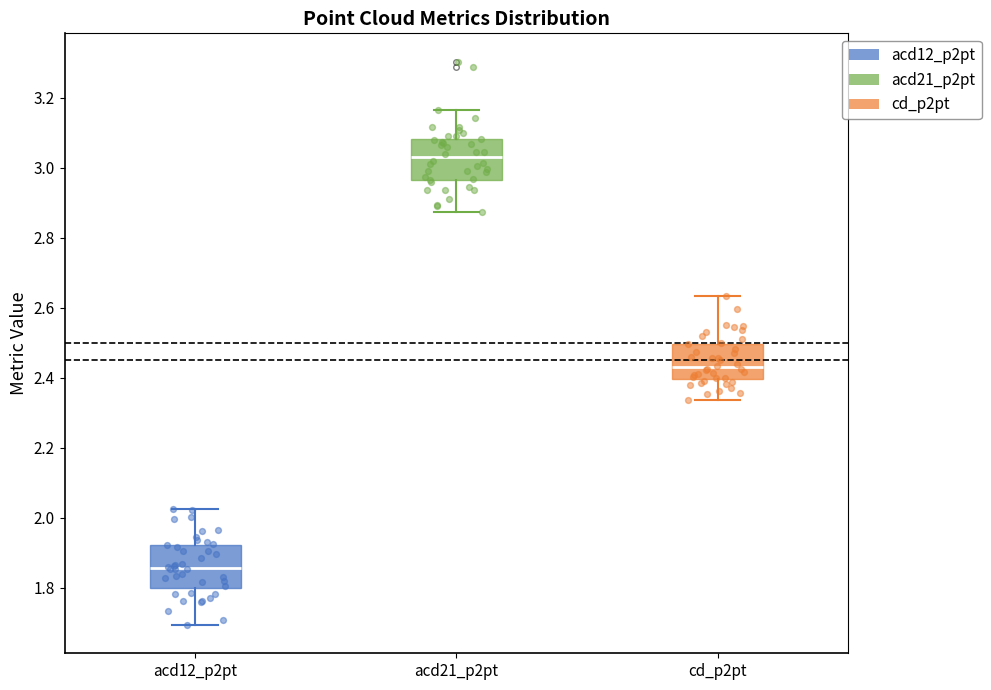

Which box's median line is the highest?

acd21_p2pt